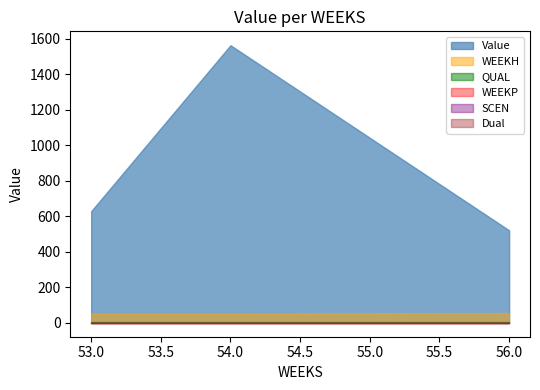

At which category is the sum across all series the highest?

54